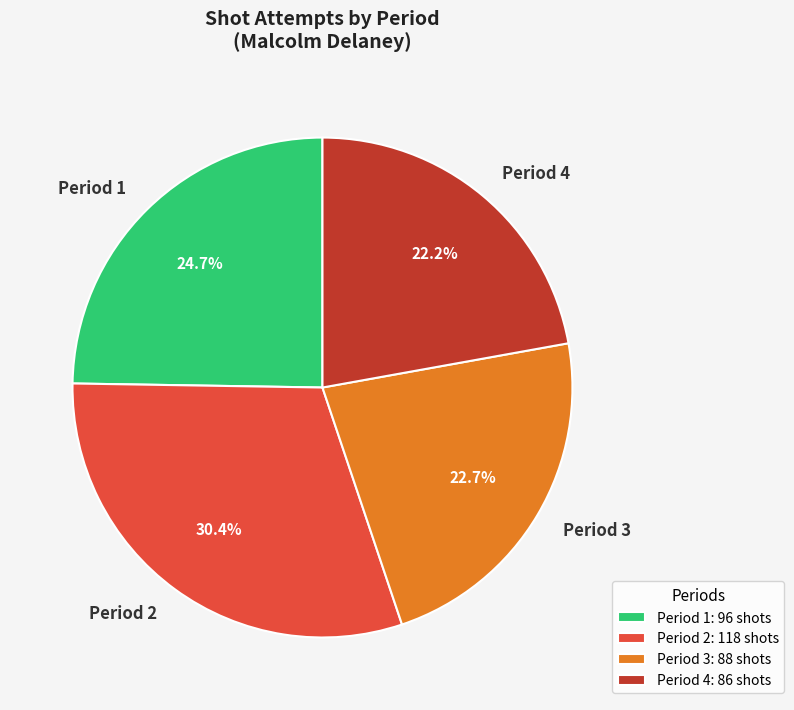

What percentage is the Period 4 slice, to the nearest percent?

22%